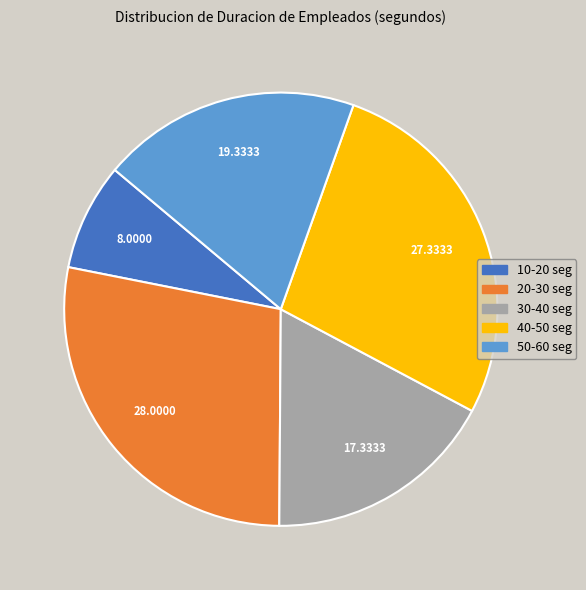

Combined, do 30-40 seg and 40-50 seg account for over 50%?

No